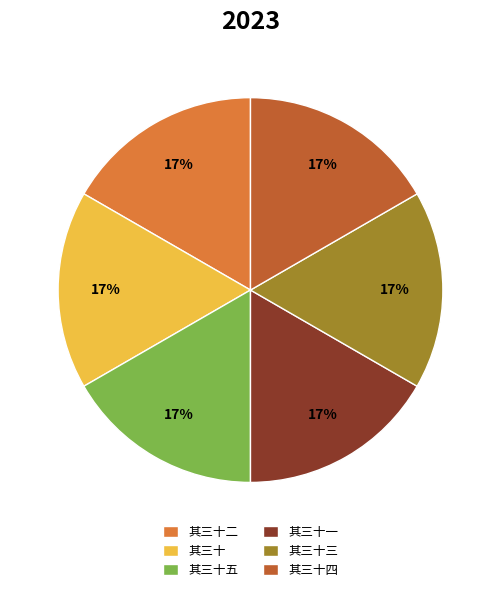

Is the sum of 其三十四 and 其三十二 greater than half?

No